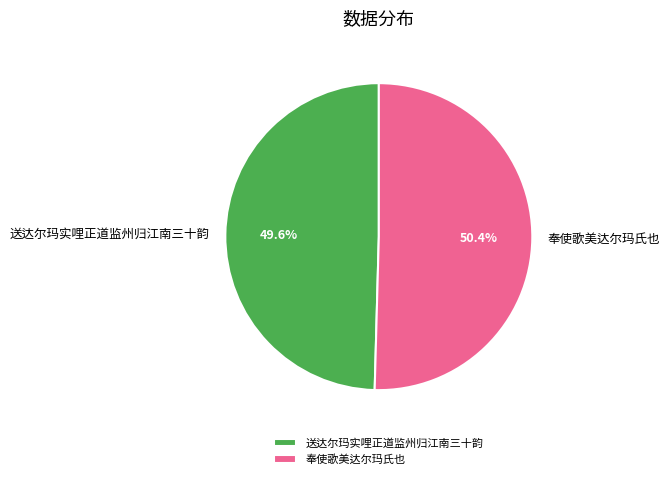

Which has a higher value, 奉使歌美达尔玛氏也 or 送达尔玛实哩正道监州归江南三十韵?

奉使歌美达尔玛氏也